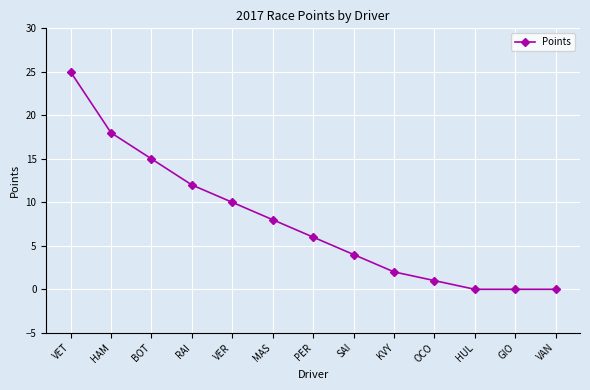

Is this an area chart (filled region under the line)?

No